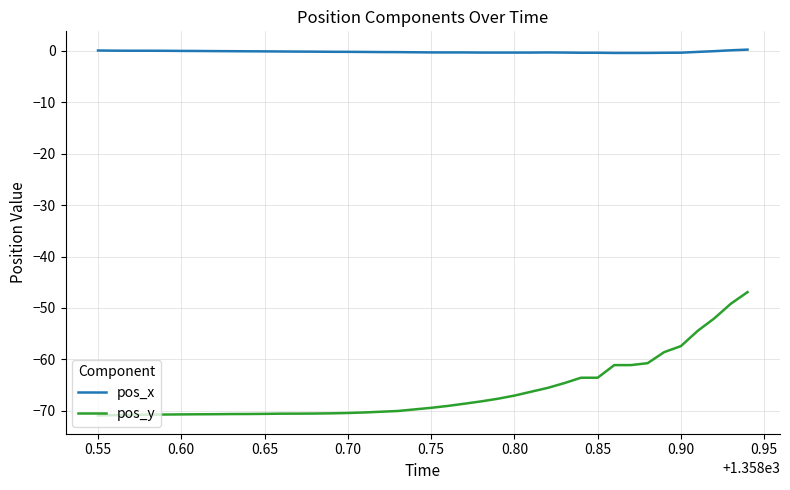

What is the difference between the maximum and minimum values in the pos_y series?

24.0